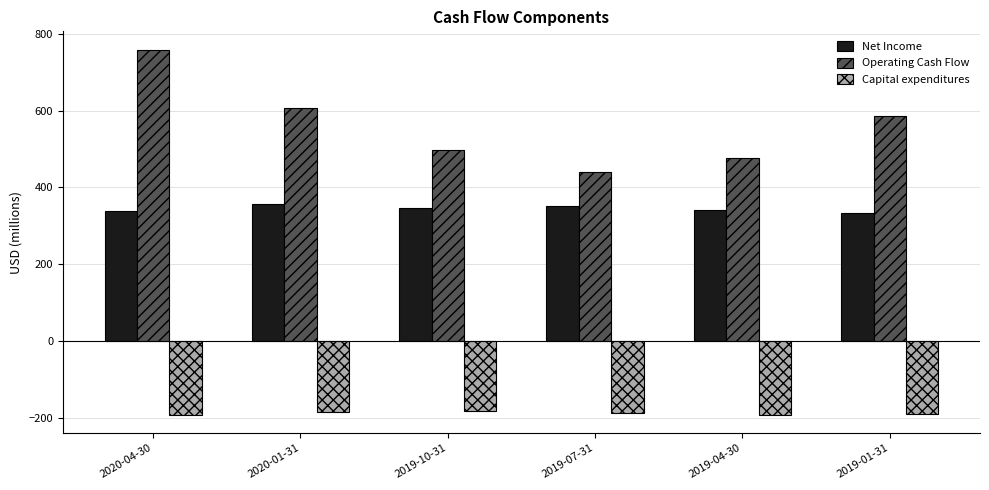

What is the minimum value for Net Income?

333.7